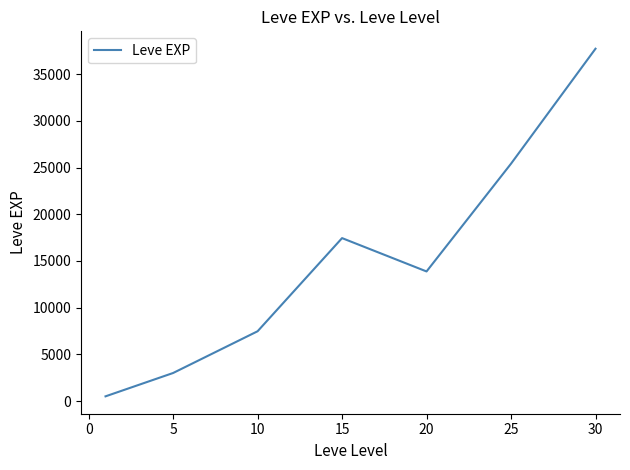

What is the smallest value displayed?

510.2